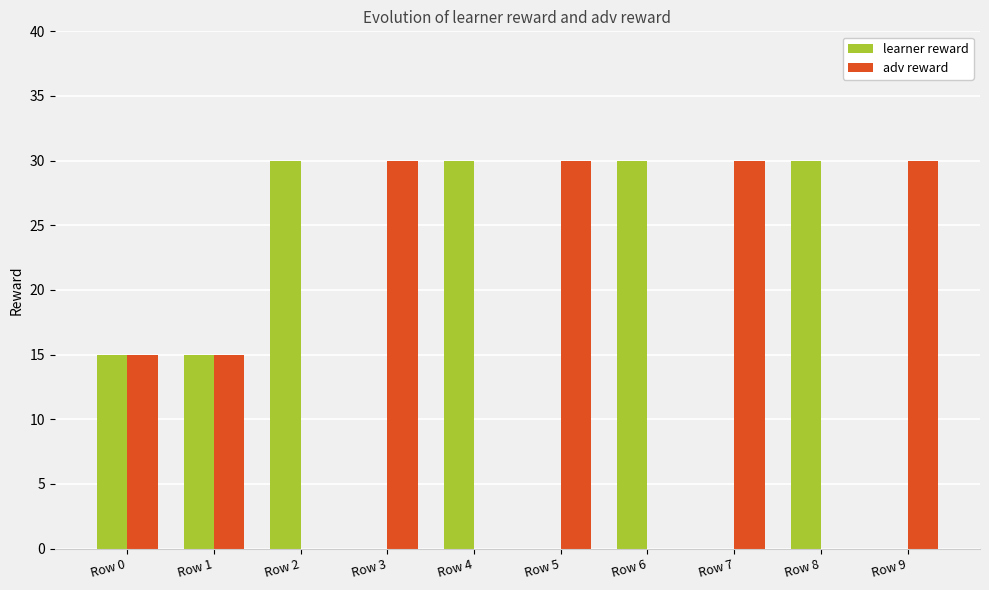

What is the total value across all series at Row 1?

30